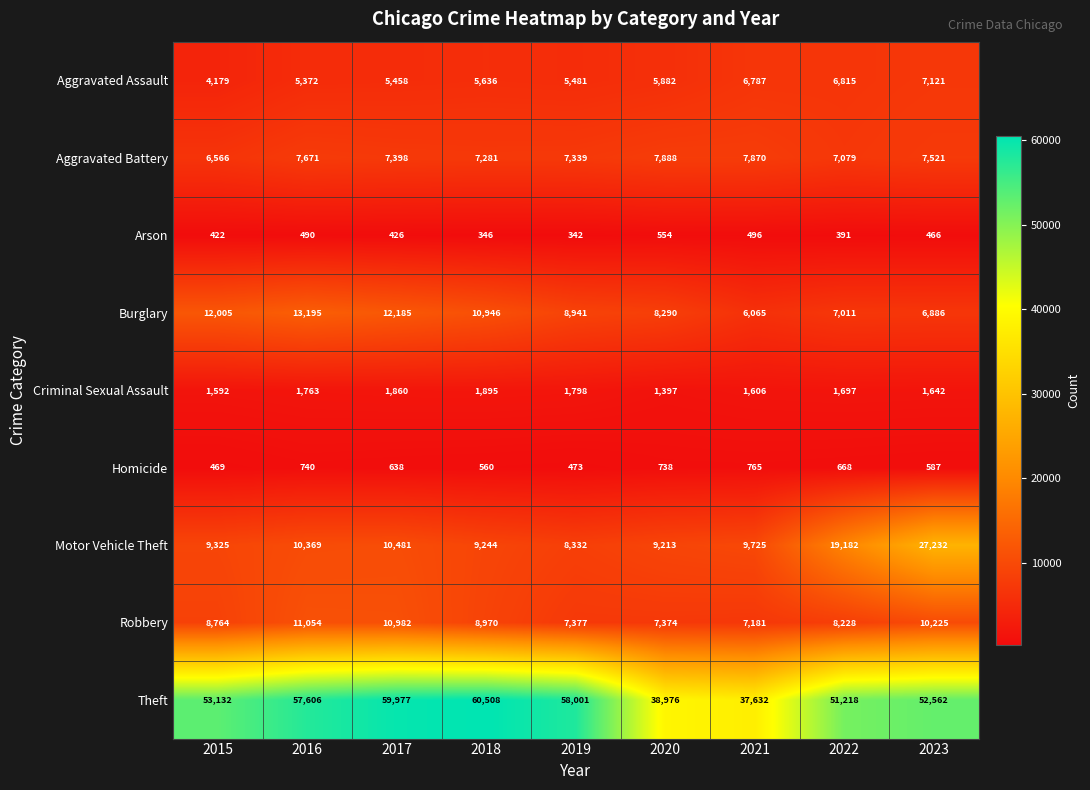

What is the difference between the second highest and second lowest values in the Aggravated Assault series?

1443